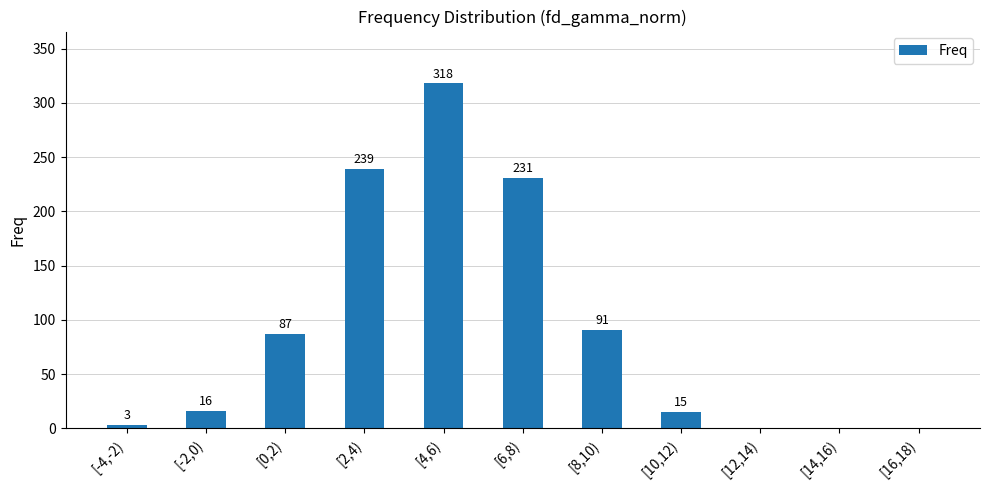

The value at [8,10) is 91. True or false?

True